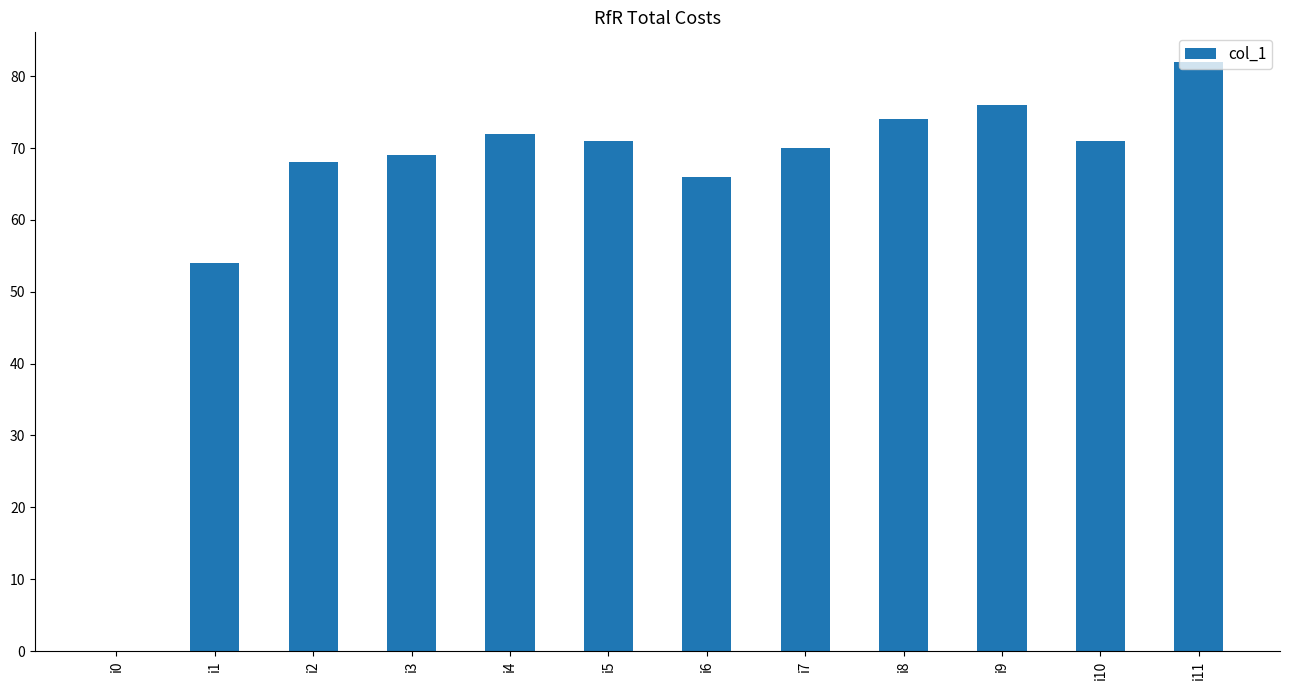

What is the maximum value shown in the chart?

82